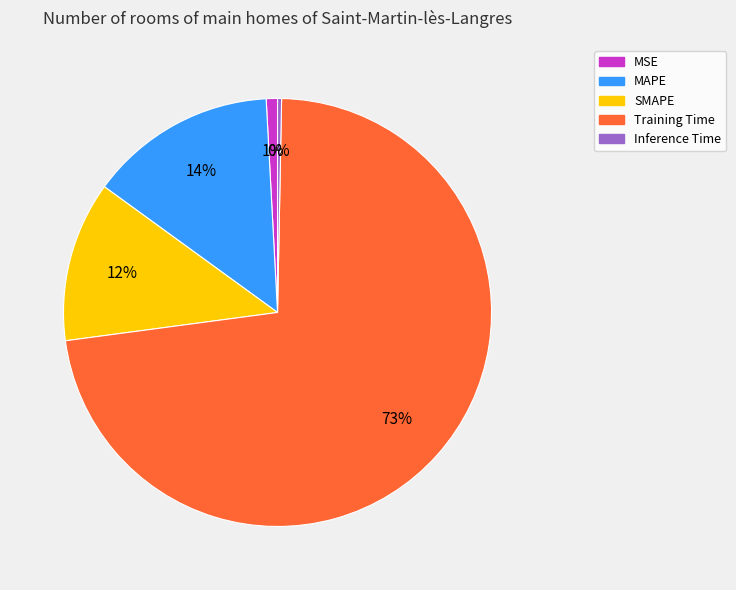

To the nearest percent, what portion does SMAPE represent?

12%